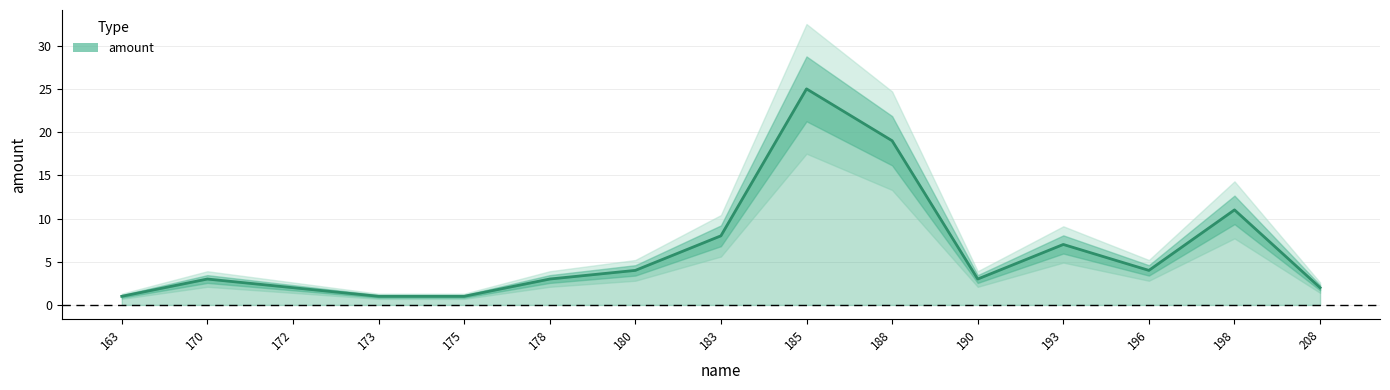

How many distinct data groups are displayed?

1